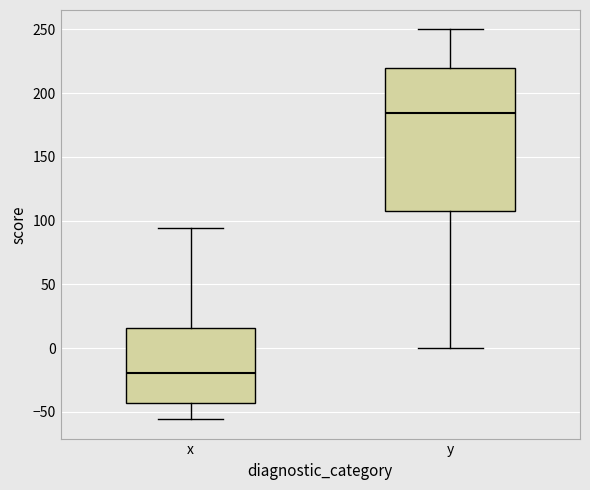

Reading left to right, transcribe this box plot: for each box, give where its median line is, the range the box spans, and where its two whiskers end, as read against the y-axis. The values are not printed on the chart, so give them approximately, as read against the axis.

x: median -20, box -45 to 15, whiskers -55 to 95
y: median 185, box 105 to 220, whiskers 0 to 250